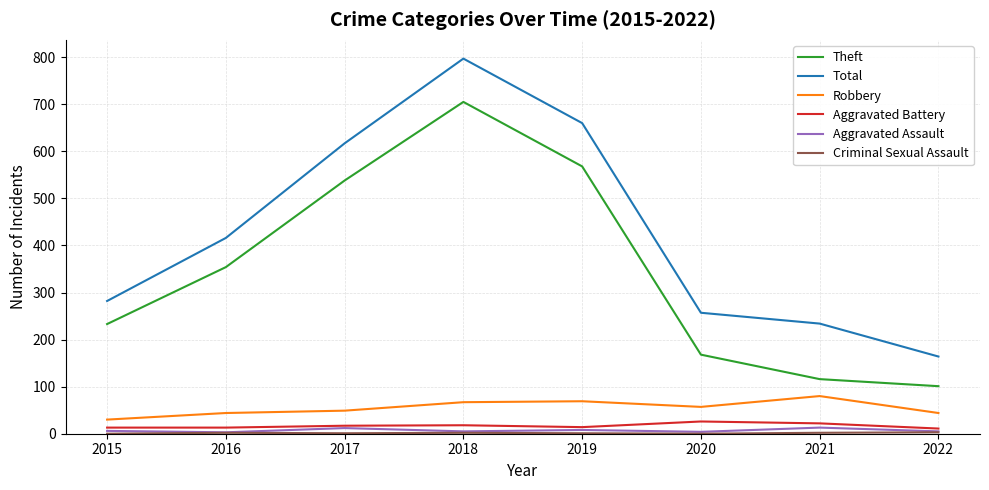

True or false: Theft and Aggravated Battery intersect in this chart.

False